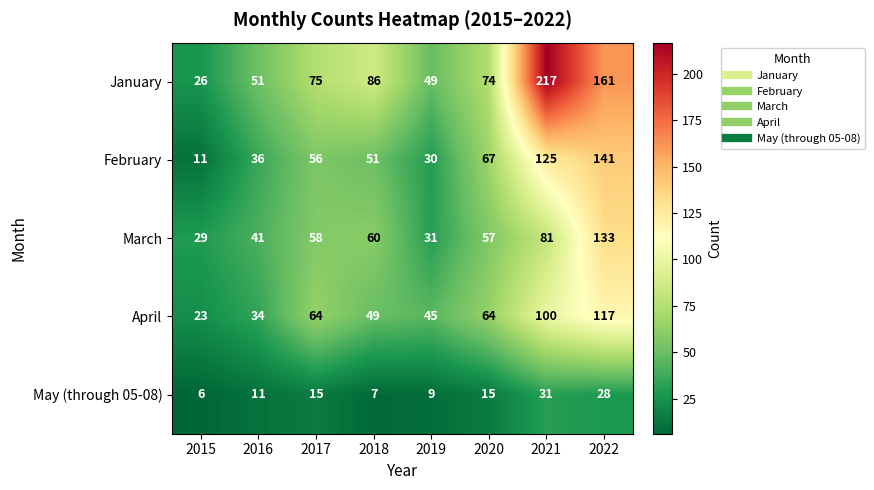

Rank the series by their maximum value, from lowest to highest.

May (through 05-08), April, March, February, January